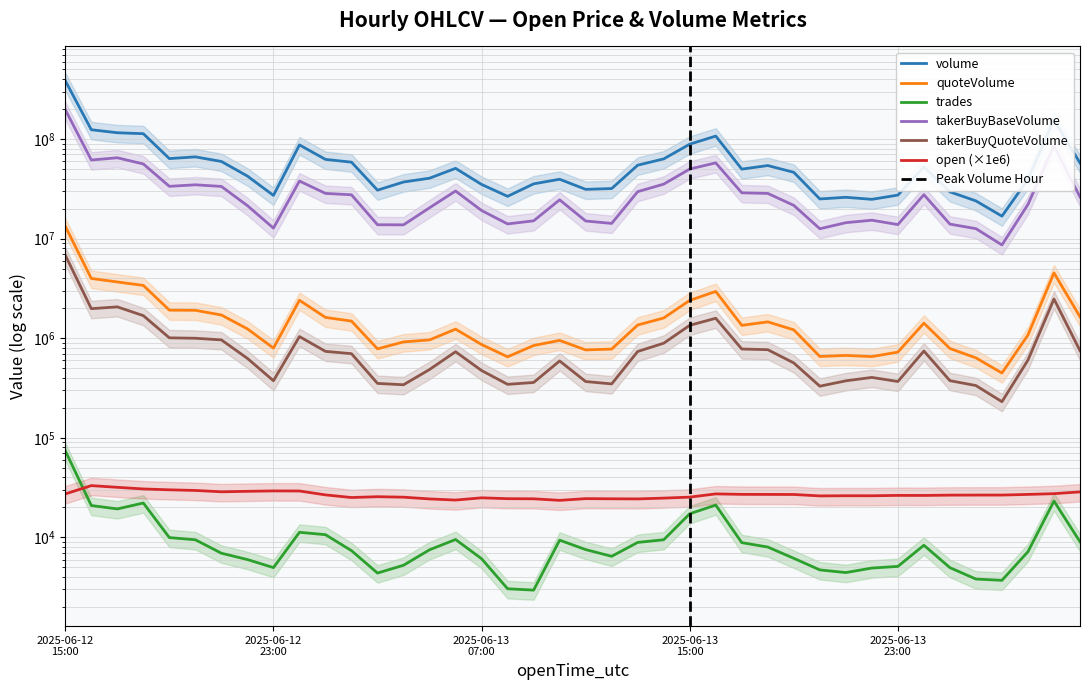

Is it true that trades equals 9467.0 at 2025-06-12 20:00?

True